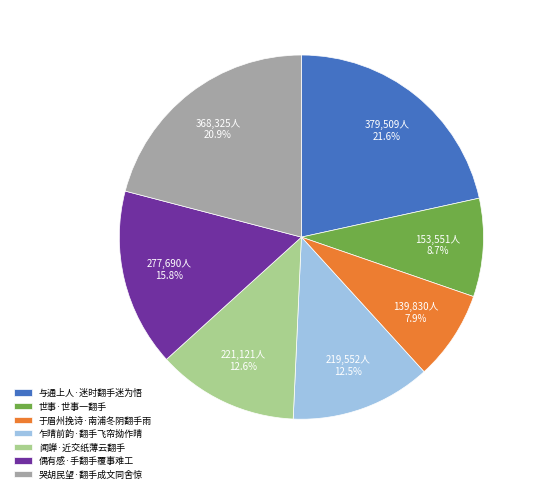

Approximately how many times larger is the value at 世事·世事一翻手 compared to 于眉州挽诗·南浦冬阴翻手雨?

1.1